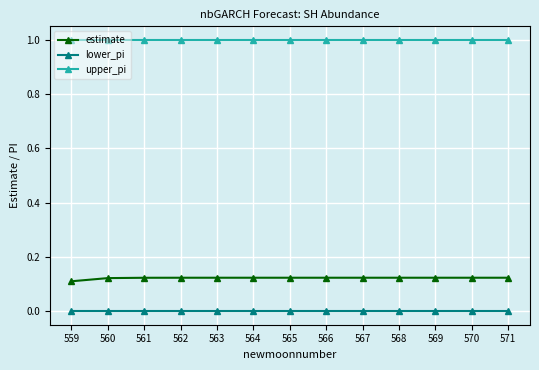

What is the approximate value of upper_pi at 569?

1.0